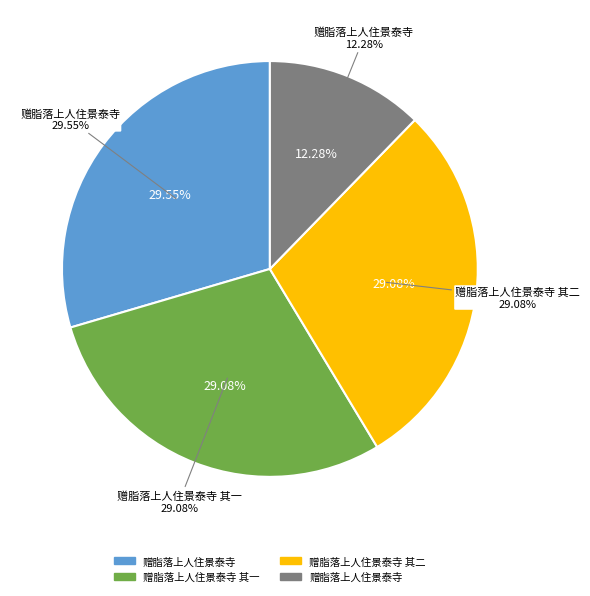

Count the number of slices in the pie.

4